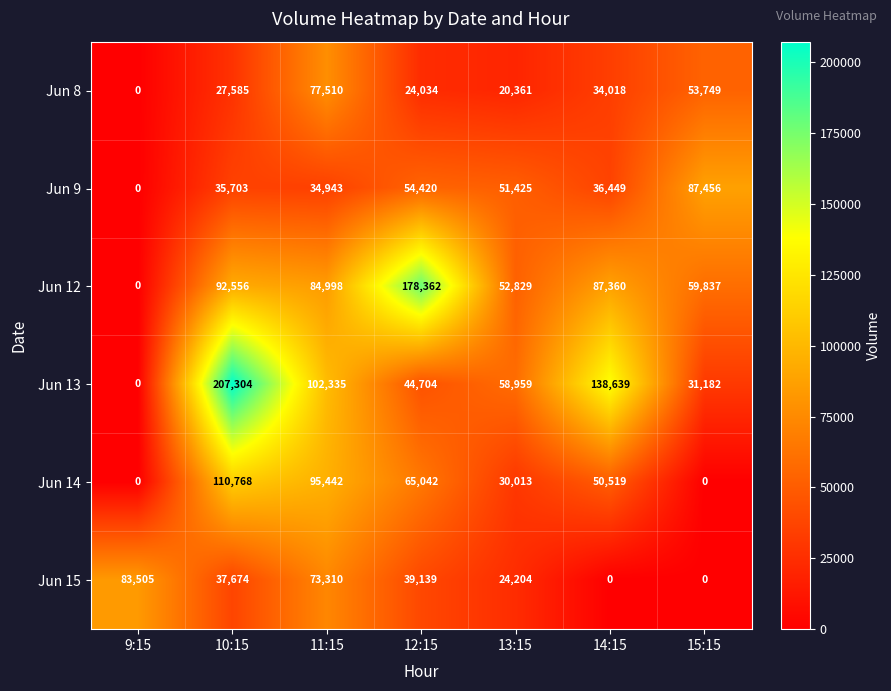

What is the total value across all series at 11:15?

468538